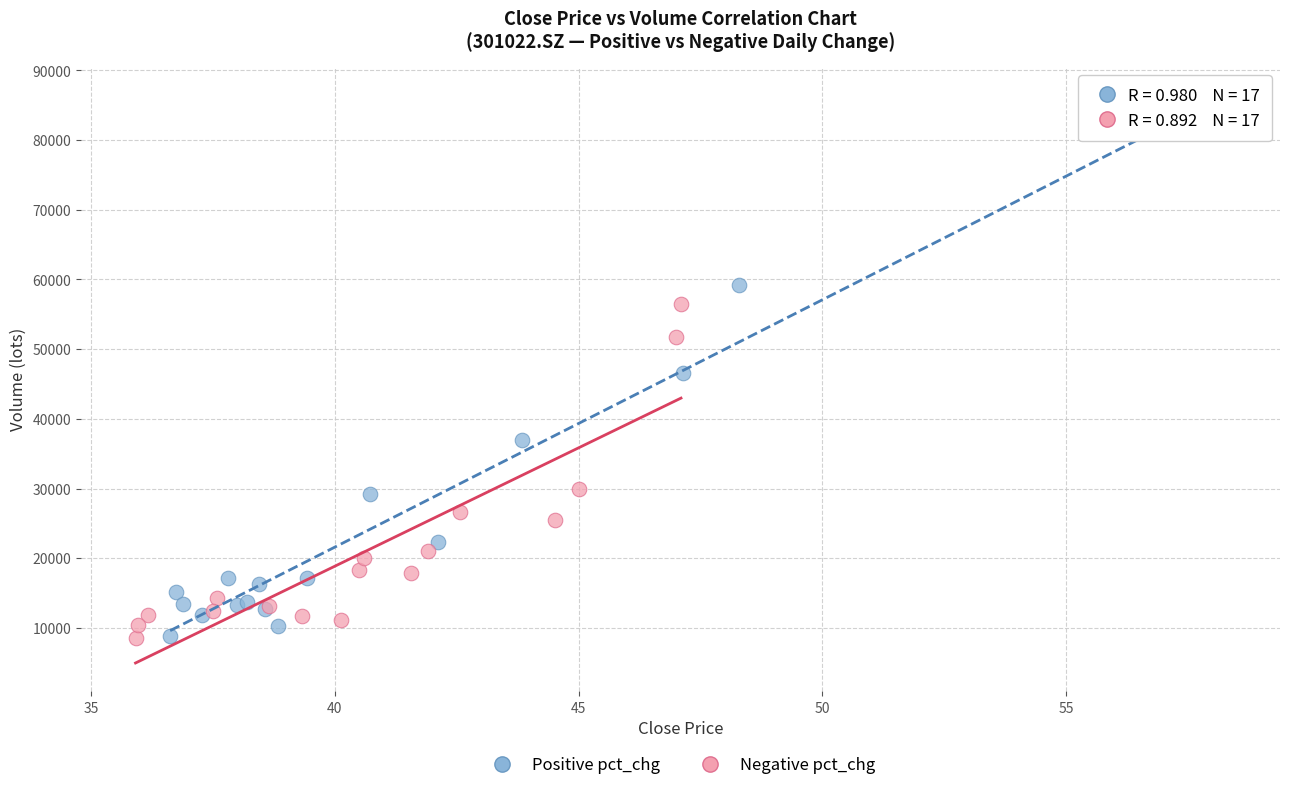

Which series reaches the maximum Y coordinate?

Positive pct_chg